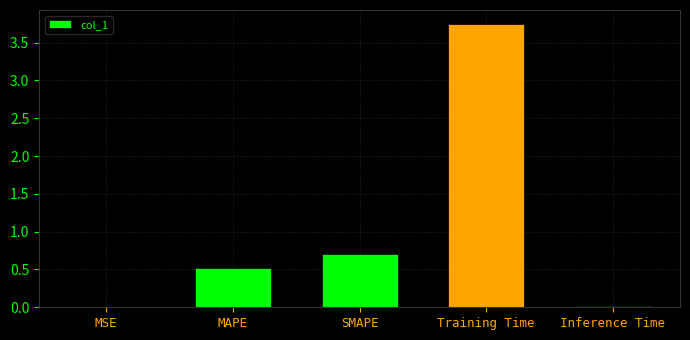

Between MAPE and Inference Time, which is larger?

MAPE